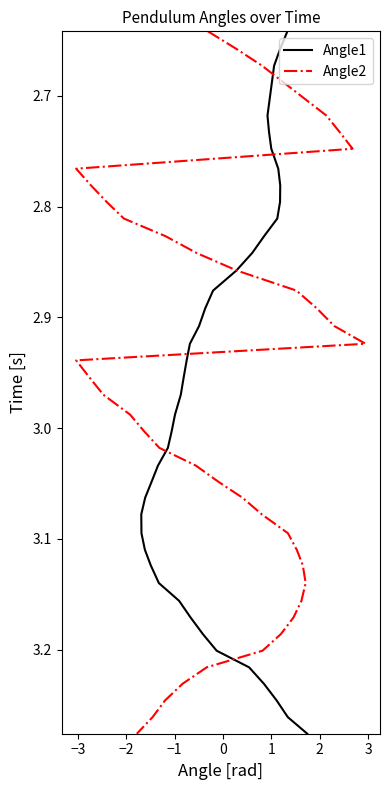

Does the chart display data point markers on the line(s)?

No